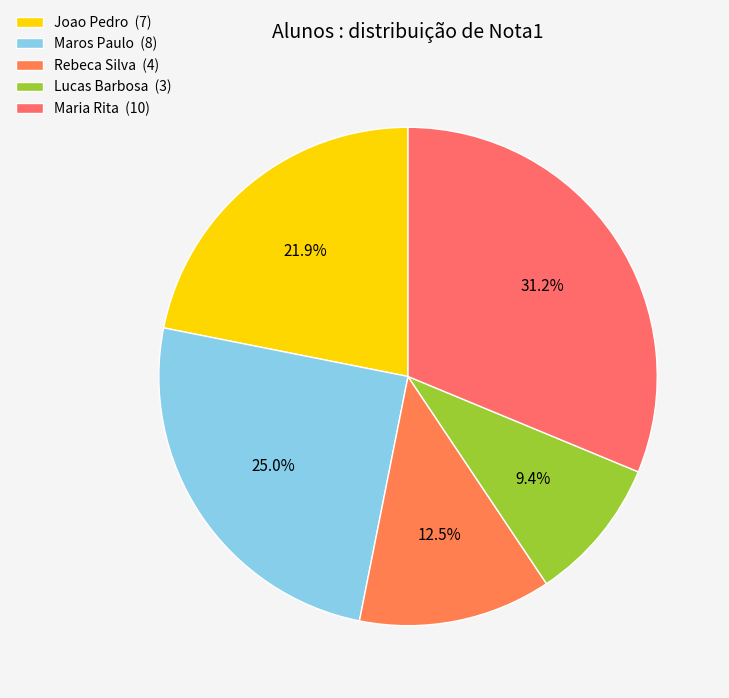

Rank the categories by value from lowest to highest.

Lucas Barbosa, Rebeca Silva, Joao Pedro, Maros Paulo, Maria Rita